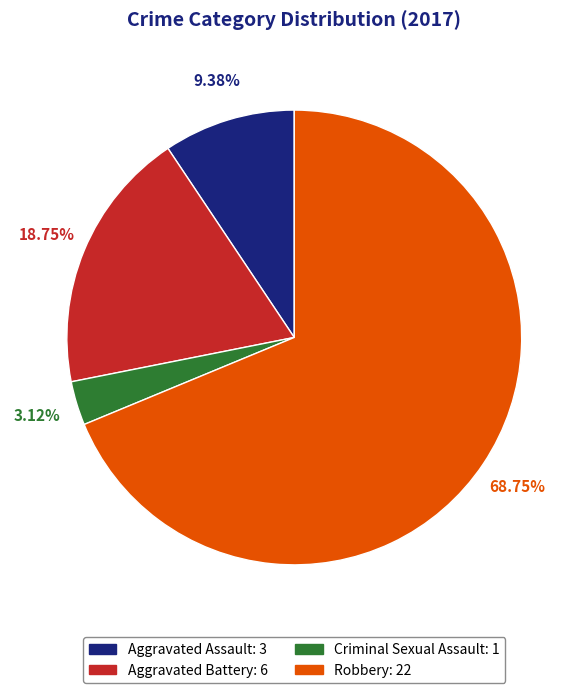

Which has a higher value, Aggravated Battery or Criminal Sexual Assault?

Aggravated Battery